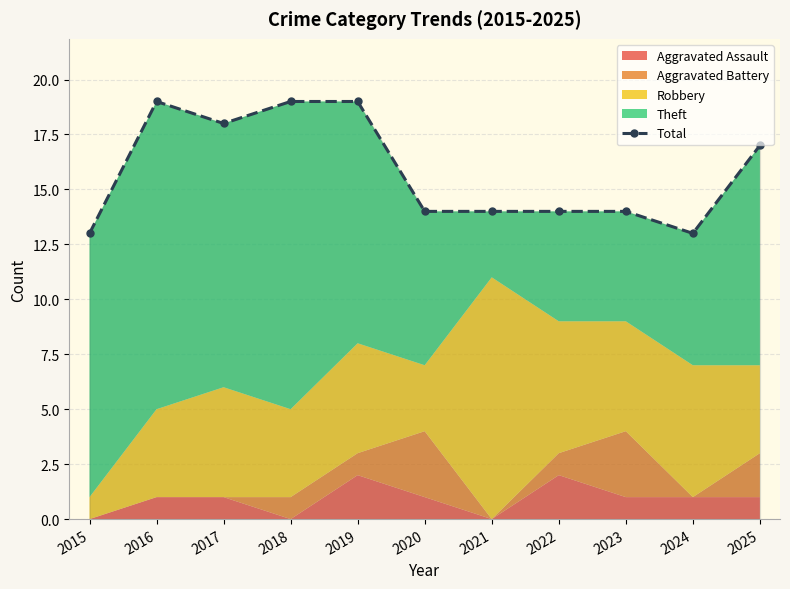

At which category does the data reach its first local valley?

2017